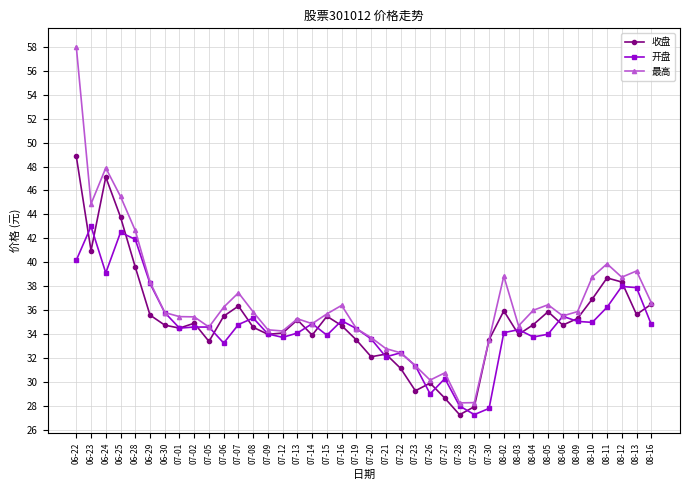

Count the number of categories in the chart.

40